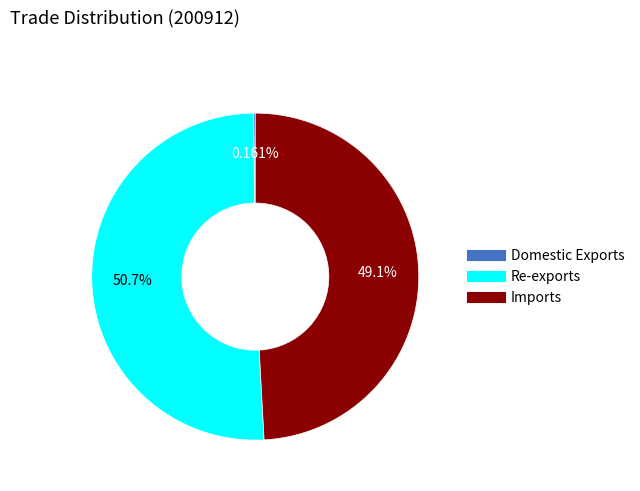

Between Re-exports and Imports, which is larger?

Re-exports